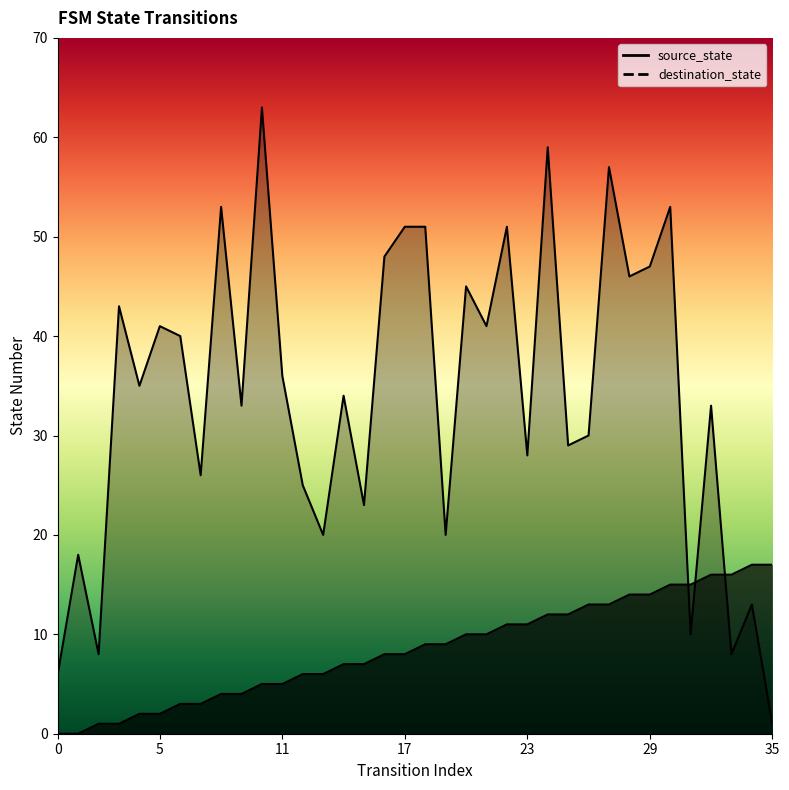

What is the sum of the source_state values at 25 and 34?

29